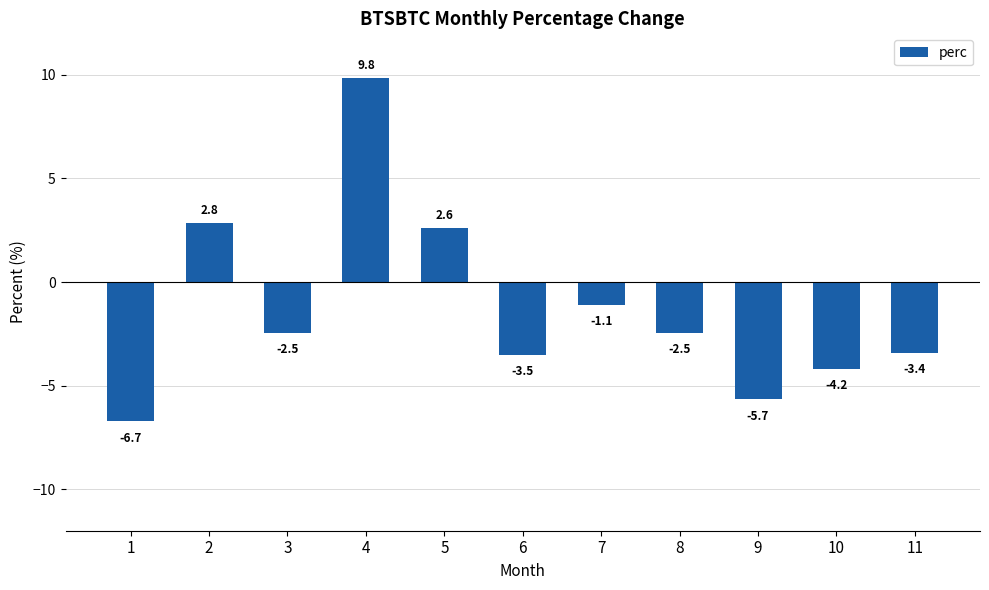

Is it true that the value at 4 is 9.8?

True